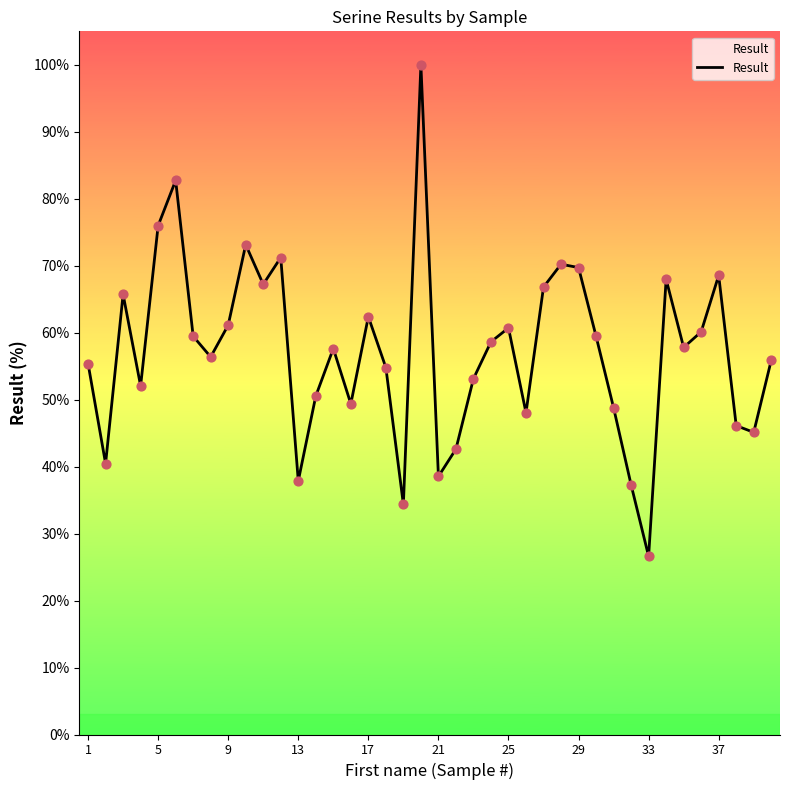

What is the difference between the maximum and minimum values?

73.4